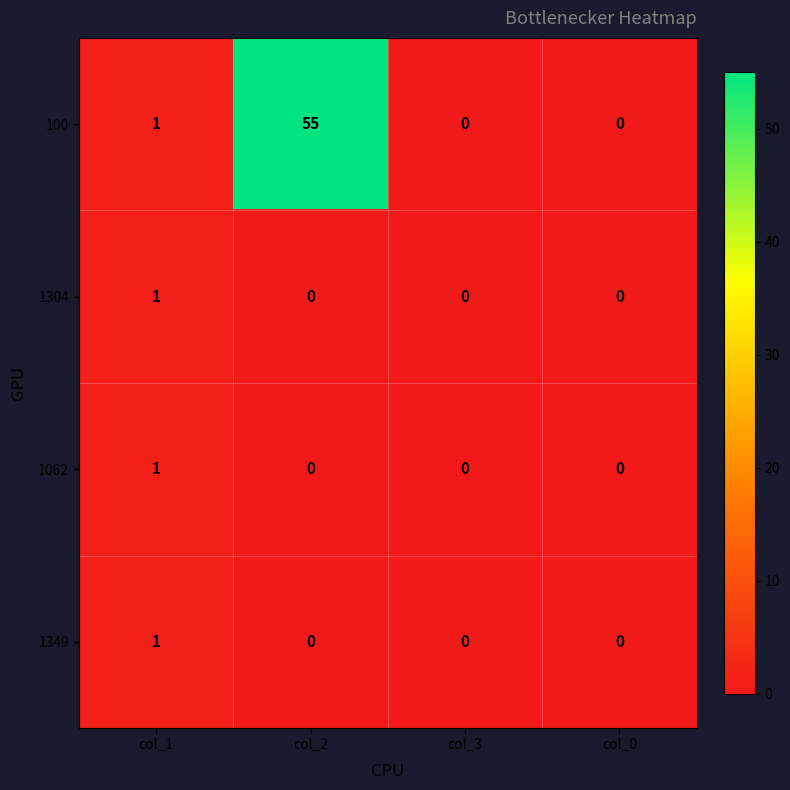

How many 1349 values are between 0 and 1?

4